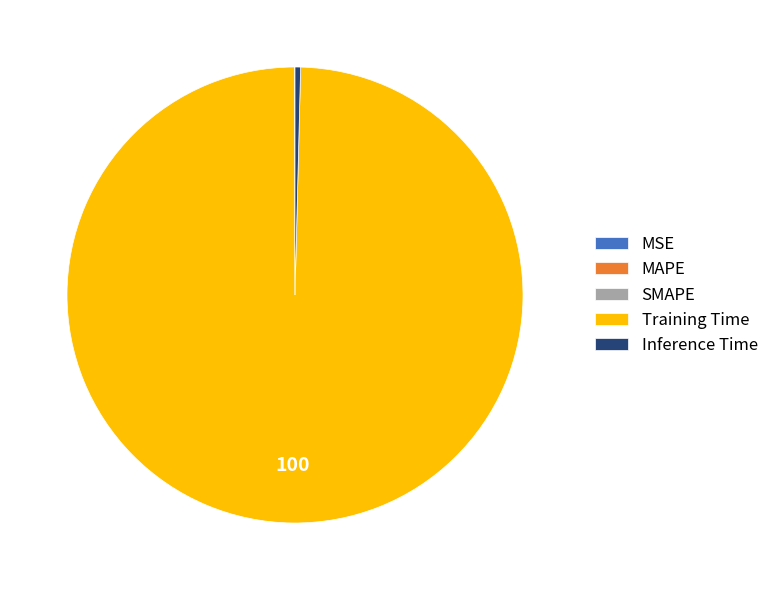

Which category accounts for the majority?

Training Time